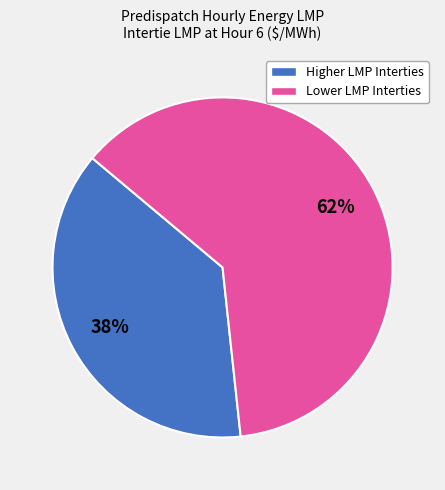

To the nearest percent, what is the average slice percentage?

50%